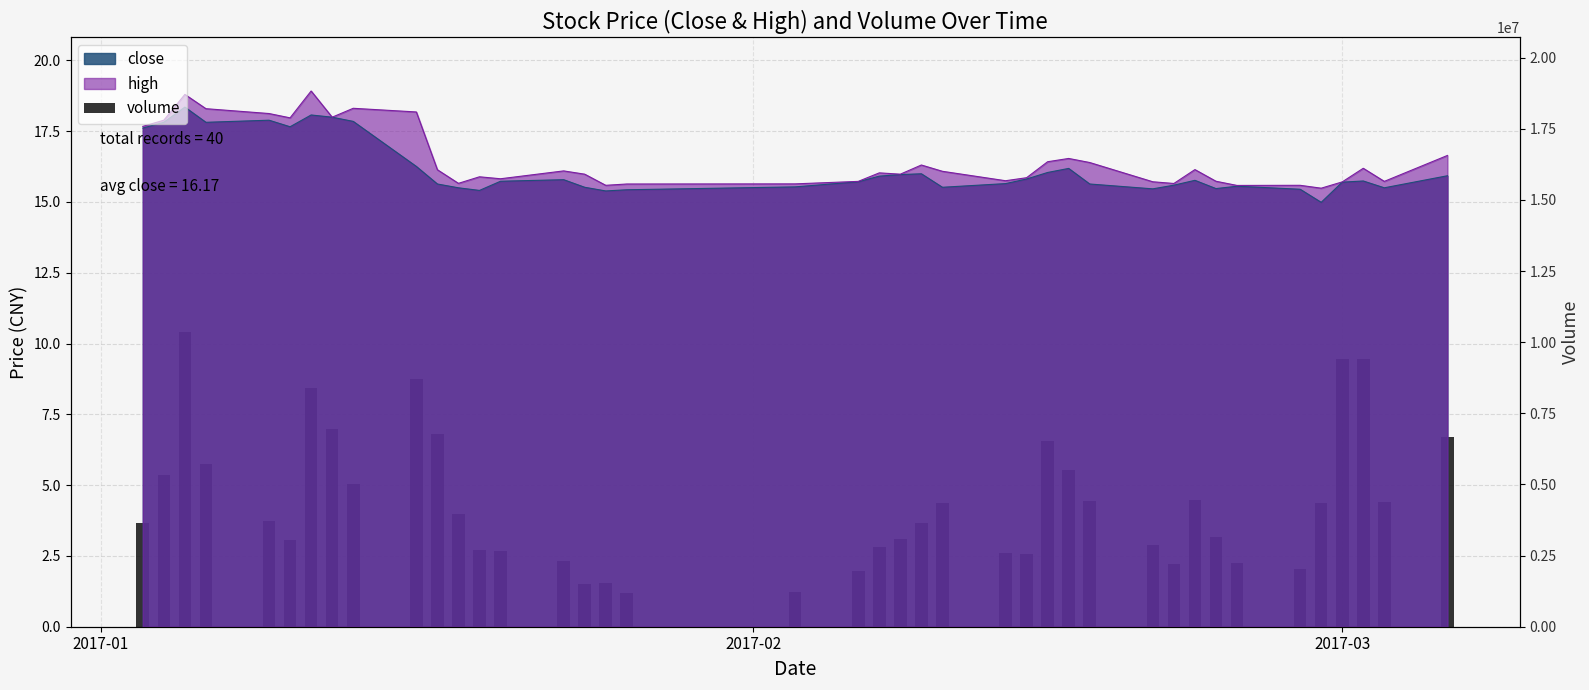

True or false: the data shows 8.2 at 8.

False